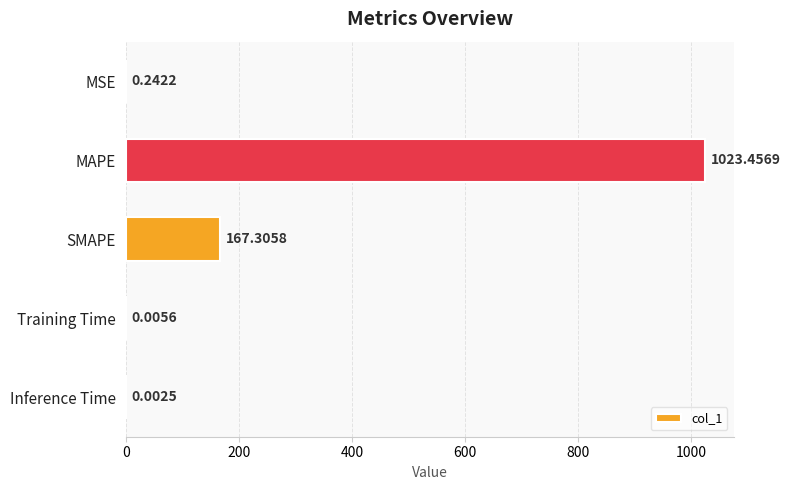

Which has a higher value, MSE or MAPE?

MAPE